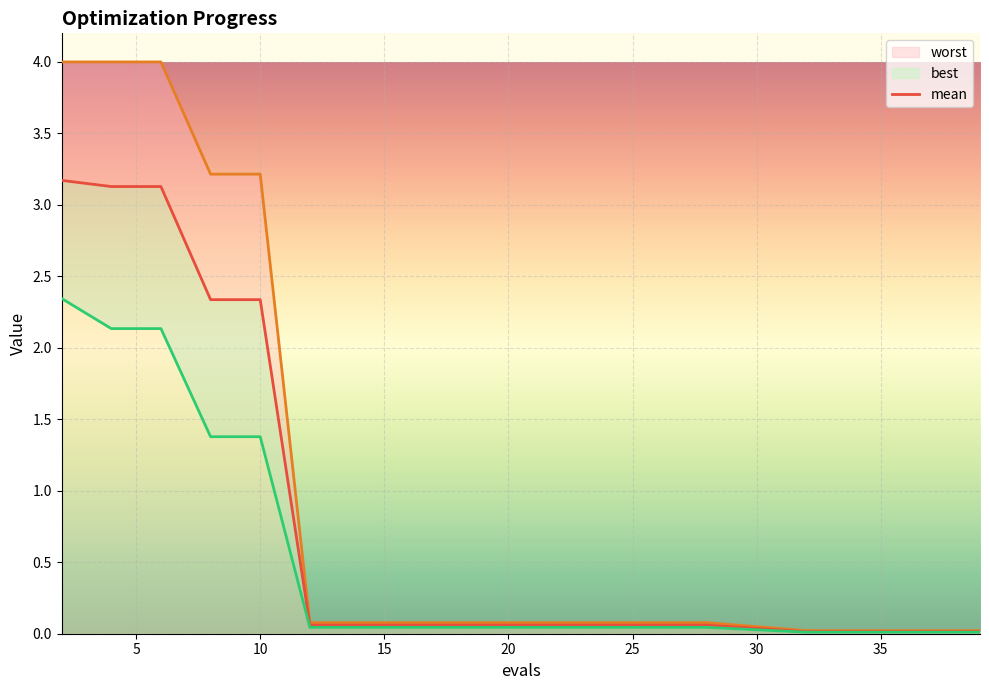

What are all the series names shown in the legend?

mean, best, worst